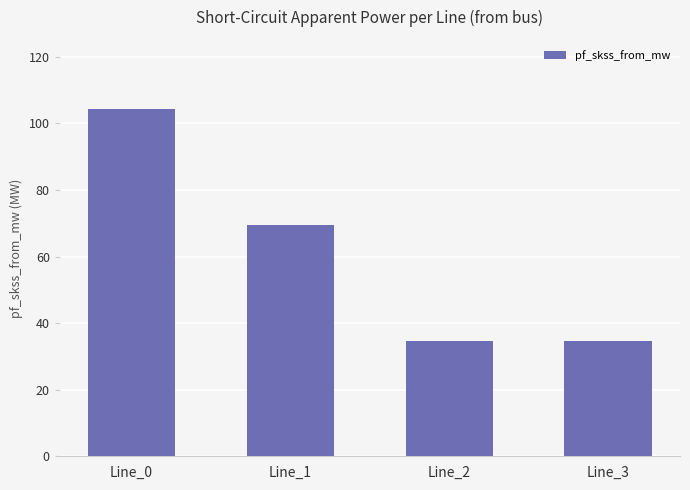

What is the minimum value shown in the chart?

34.7